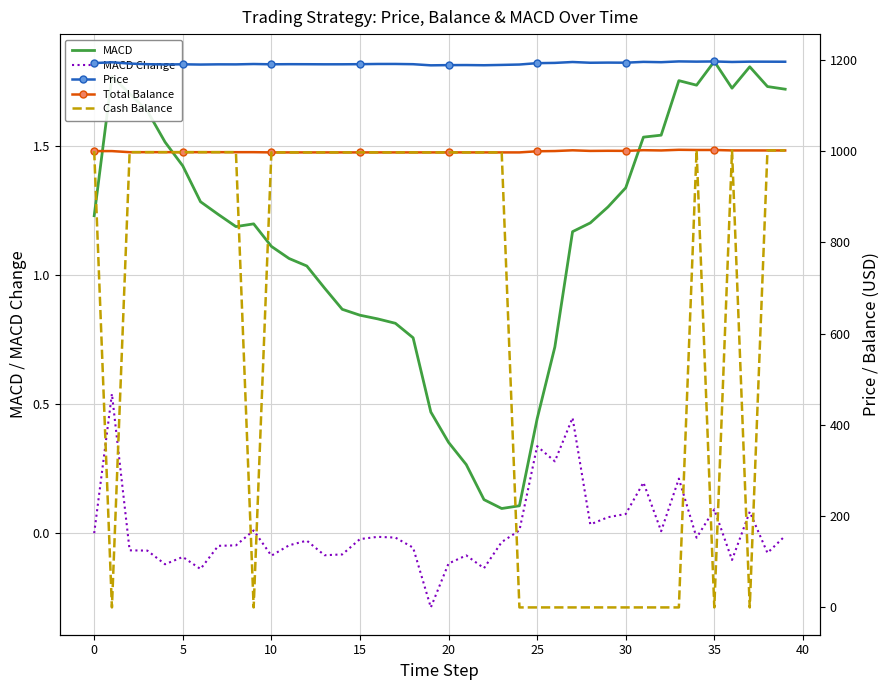

Which series has the largest range (max minus min)?

Cash Balance